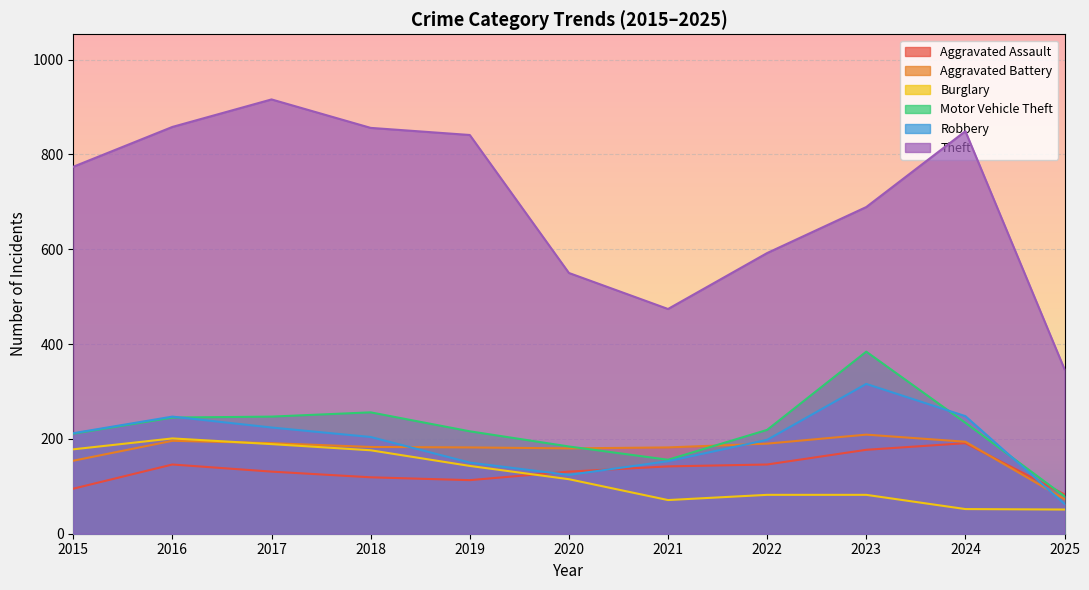

What is the greatest value displayed?

916